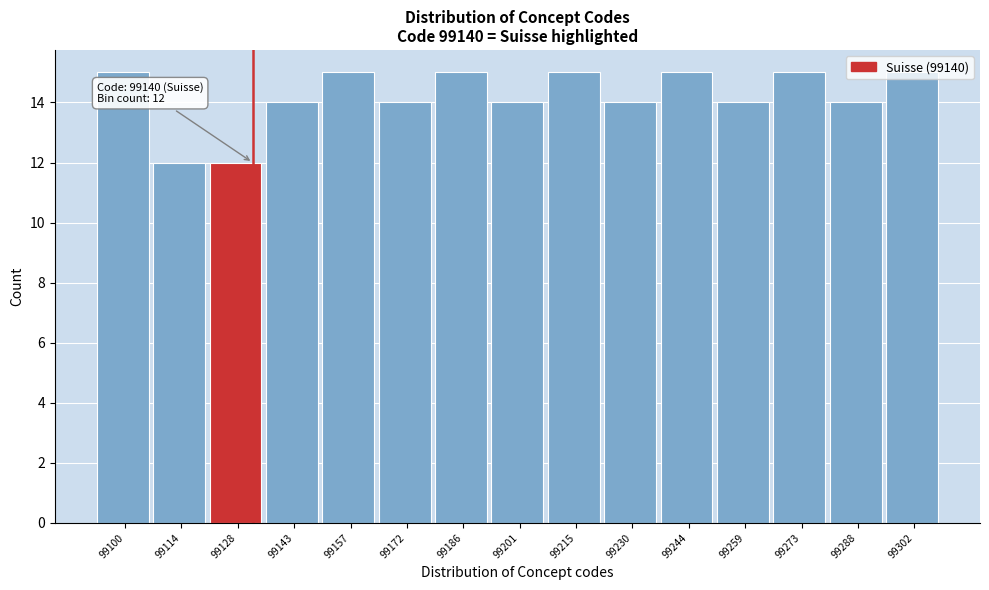

Is it true that the value at 99244 is 15?

True